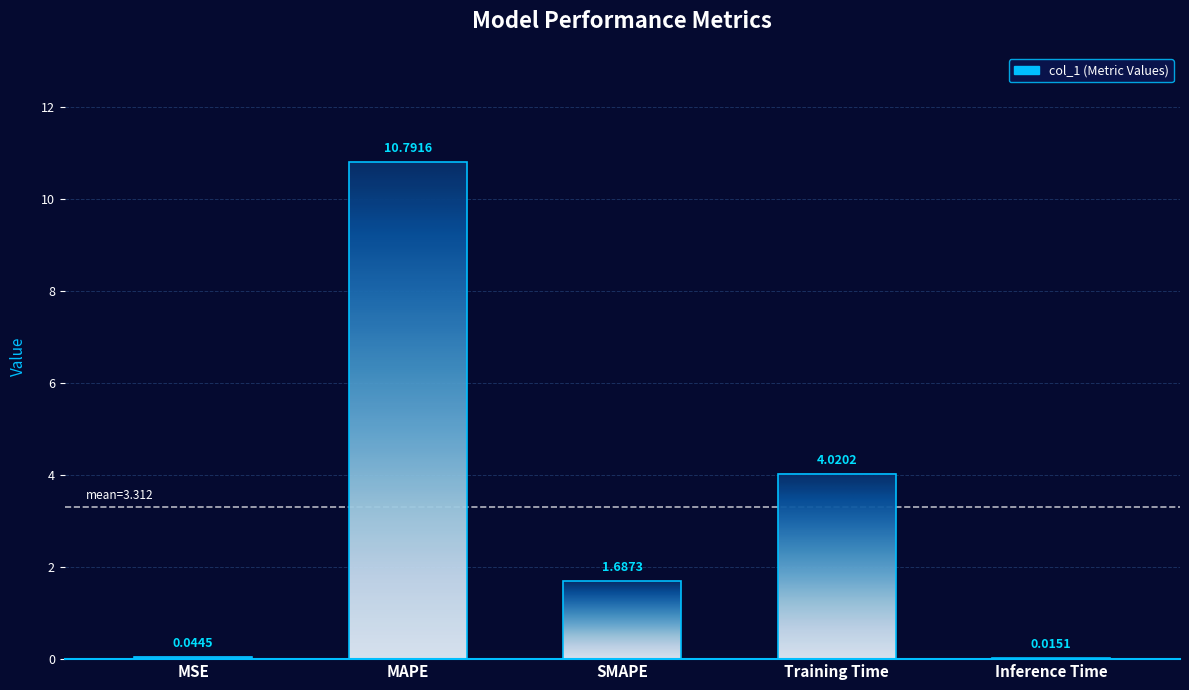

The chart shows a value of 0.0 at MSE. True or false?

True